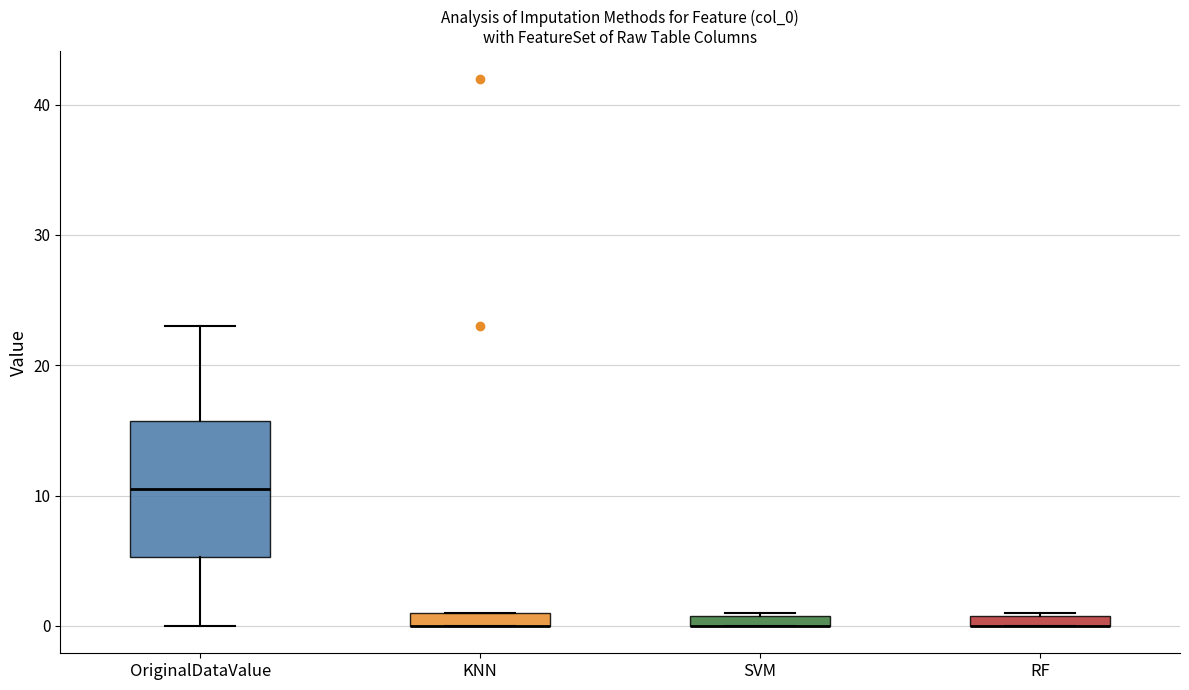

Where is the lower edge of the box for RF on the y-axis? The values are not printed on the chart, so give them approximately, as read against the axis.

0